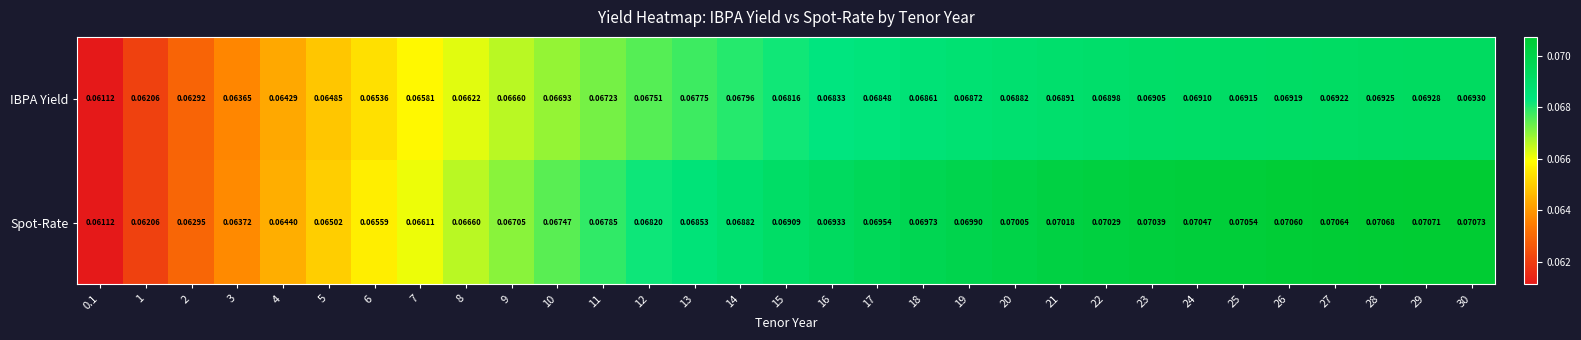

Which series changed the most between 18 and 27?

Spot-Rate